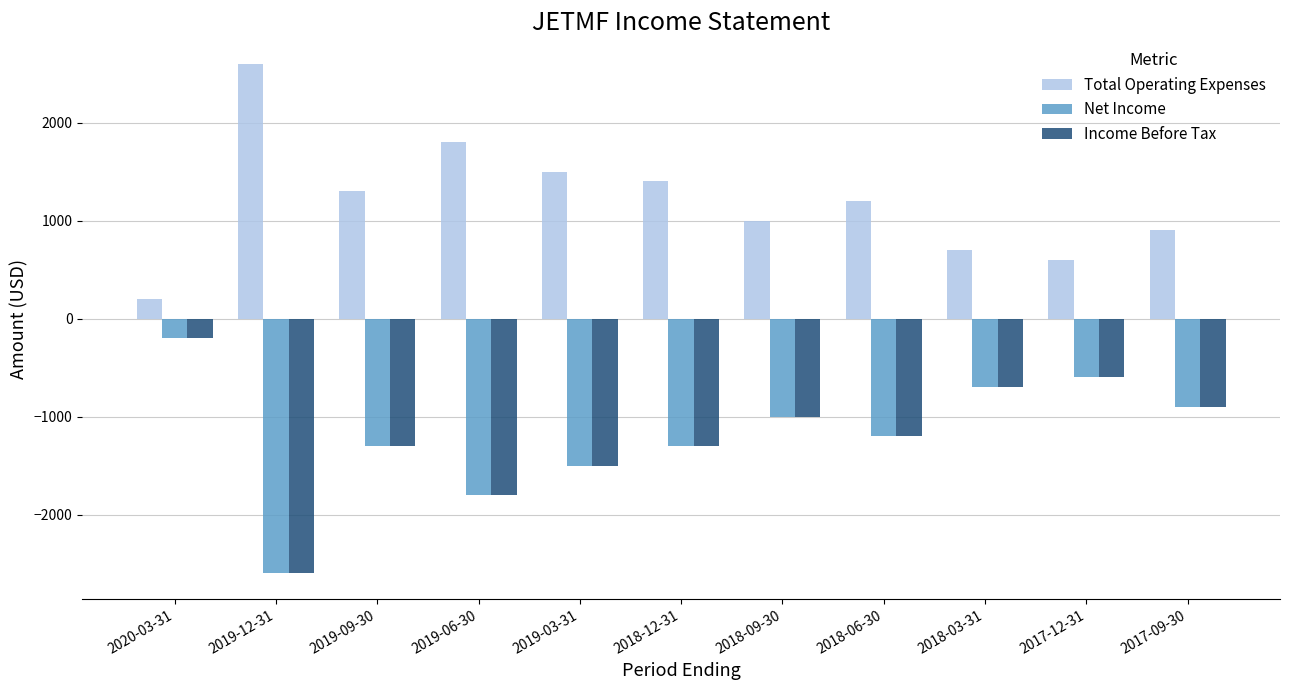

What is the average value of the Total Operating Expenses series?

1200